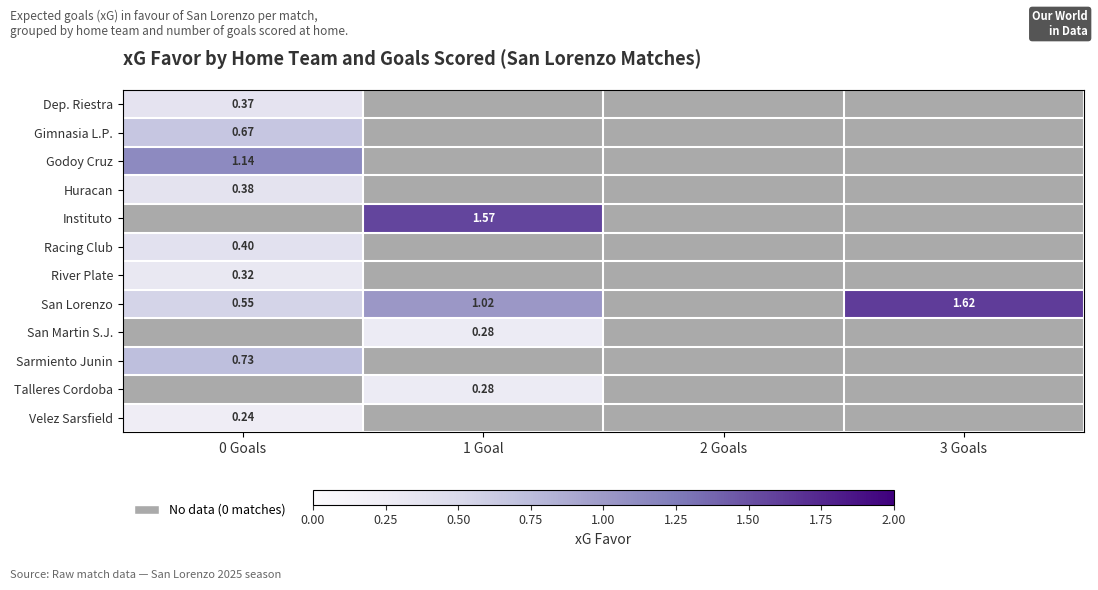

At which label does Godoy Cruz reach its peak?

0 Goals